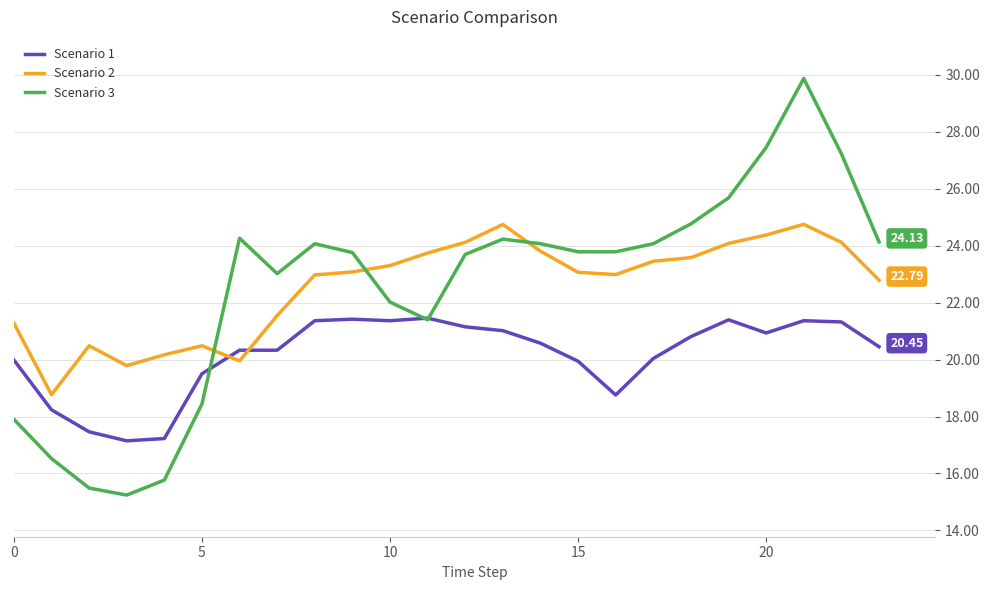

List the series in order of their peak value, highest first.

Scenario 3, Scenario 2, Scenario 1